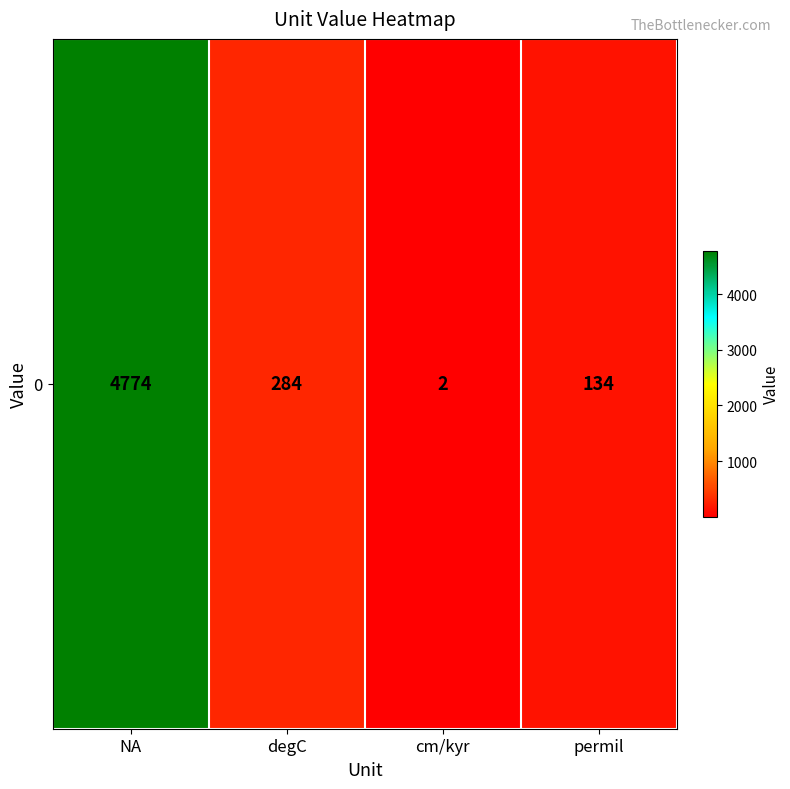

What is the sum of the values at degC and NA?

5058